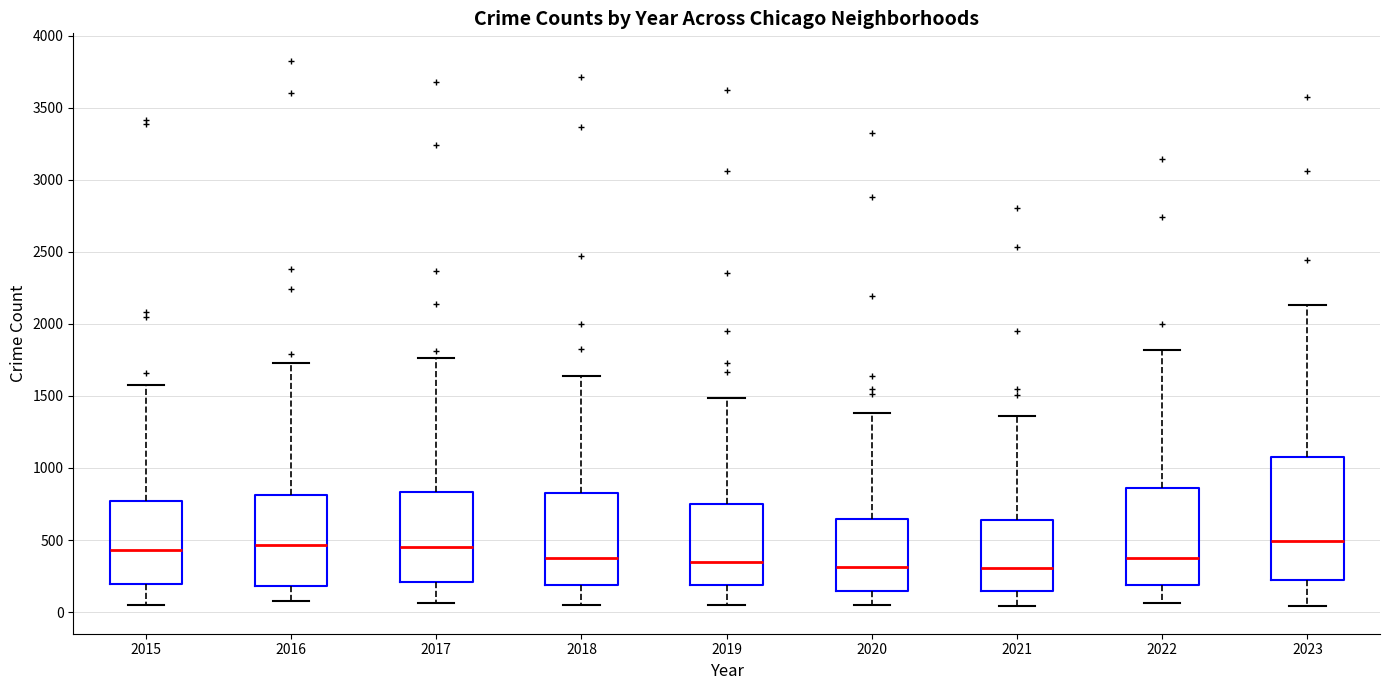

Where is the lower edge of the box at x = 2019 on the y-axis? The values are not printed on the chart, so give them approximately, as read against the axis.

200